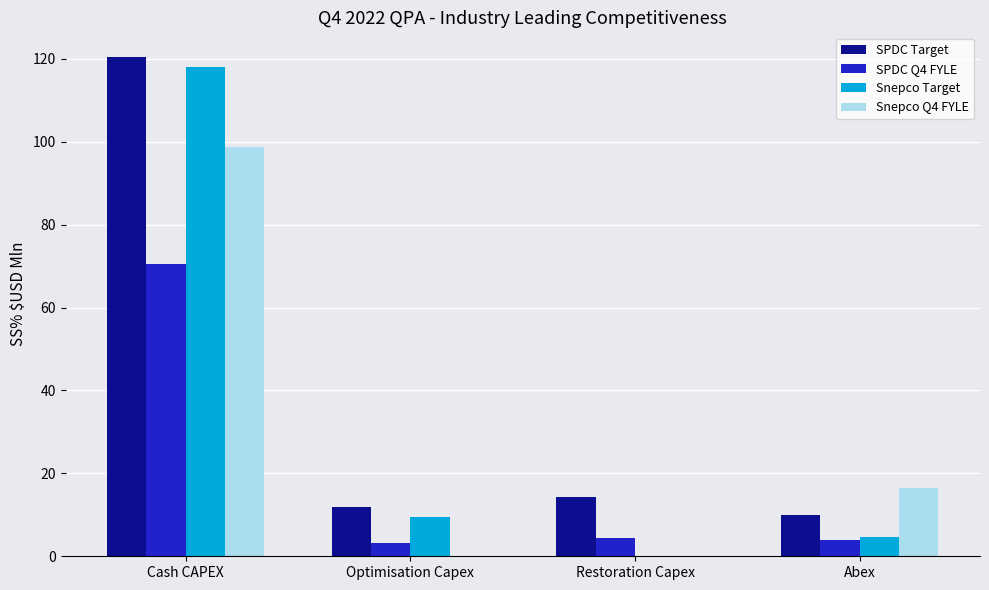

What is the sum of all SPDC Q4 FYLE values?

82.2